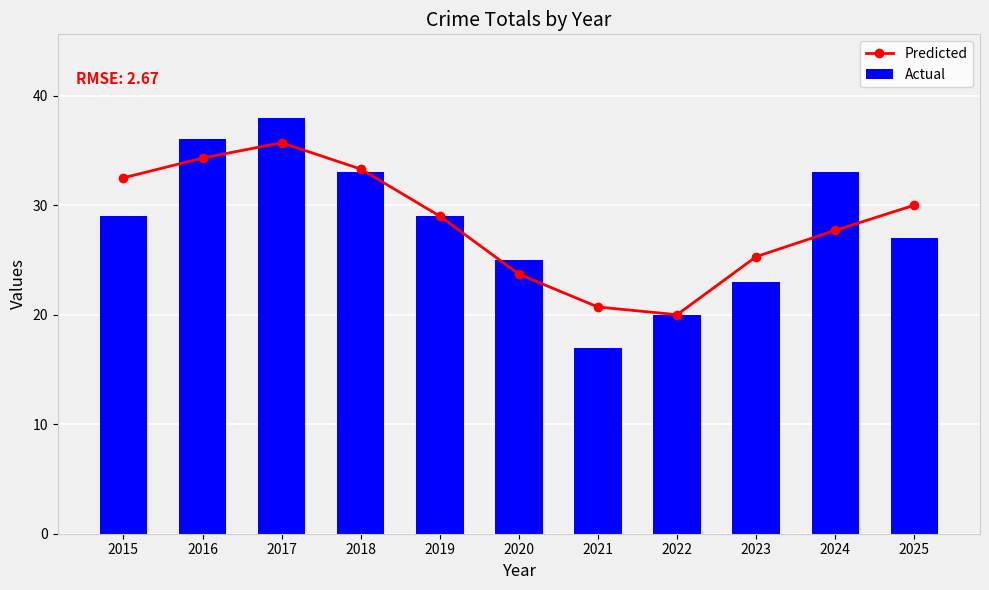

Reading left to right, what are all the values shown in this chart?

Predicted: 2015=32.5	2016=34.3	2017=35.7	2018=33.3	2019=29.0	2020=23.7	2021=20.7	2022=20.0	2023=25.3	2024=27.7	2025=30.0
Actual: 2015=29.0	2016=36.0	2017=38.0	2018=33.0	2019=29.0	2020=25.0	2021=17.0	2022=20.0	2023=23.0	2024=33.0	2025=27.0